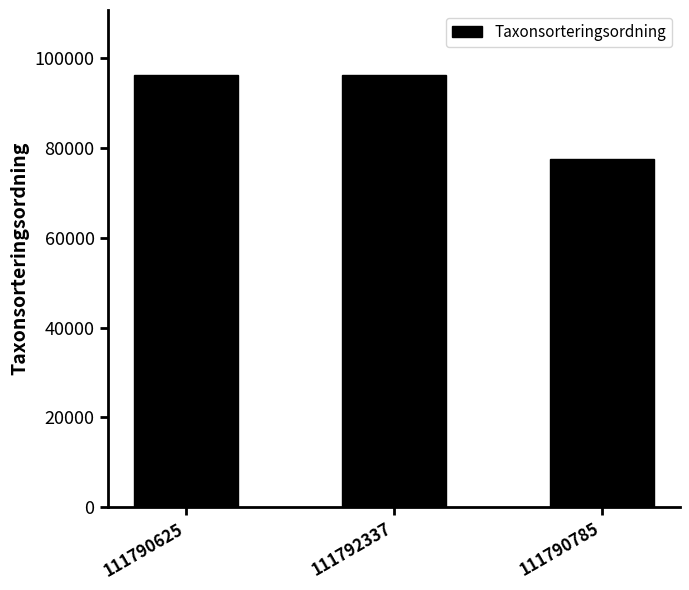

Count the number of categories in the chart.

3